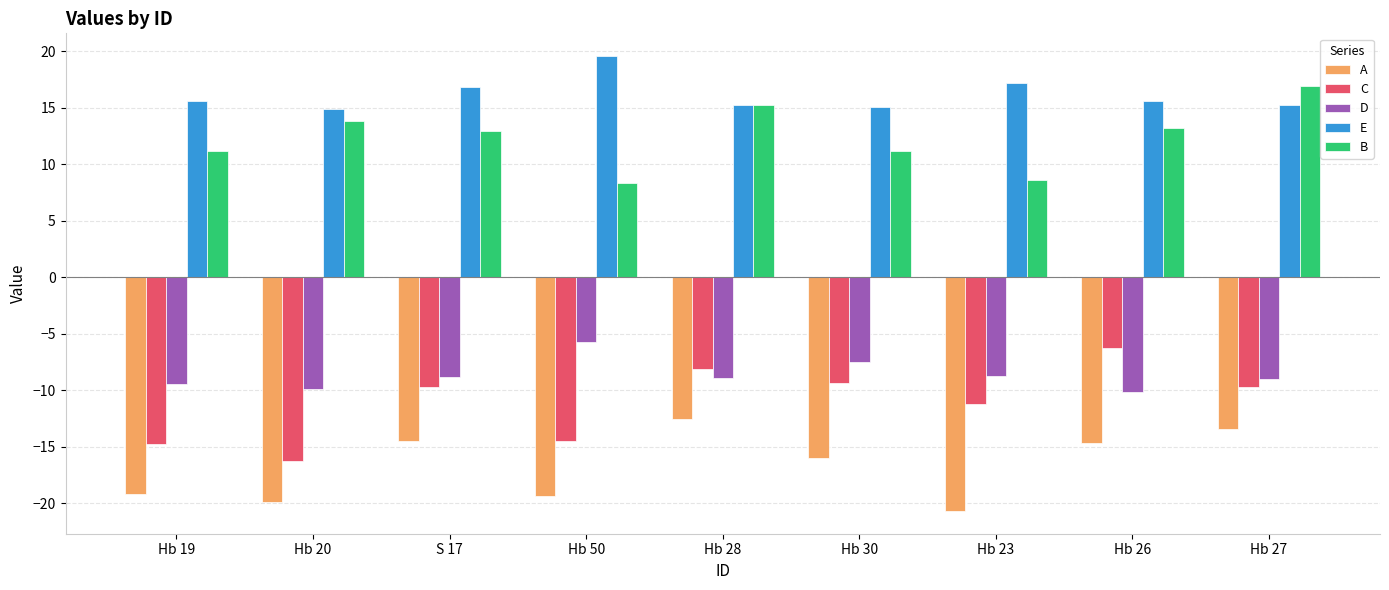

Where does the C series first go above -9?

Hb 28